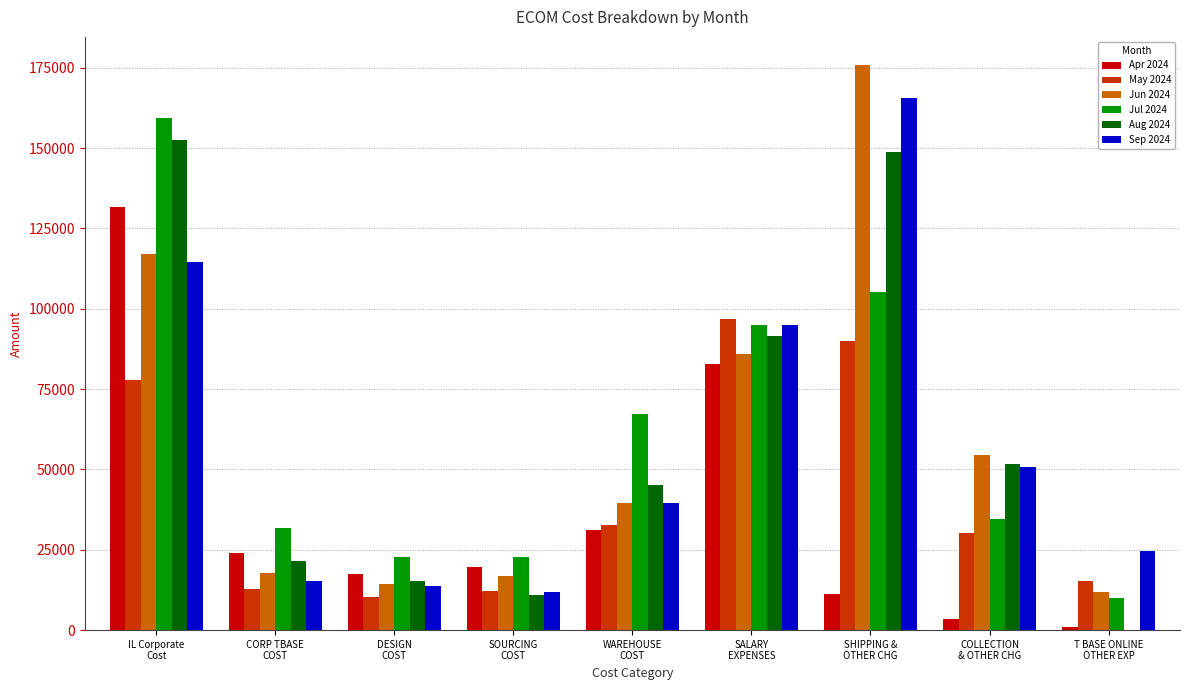

The Jul 2024 series shows 22655.9 at SOURCING
COST. True or false?

True